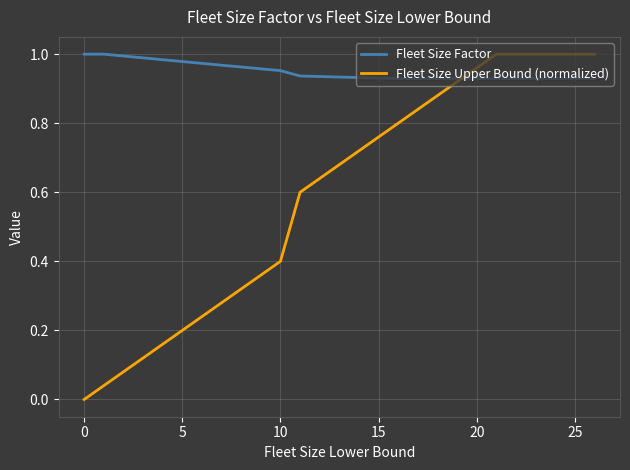

Which series has the largest total across all categories?

Fleet Size Factor